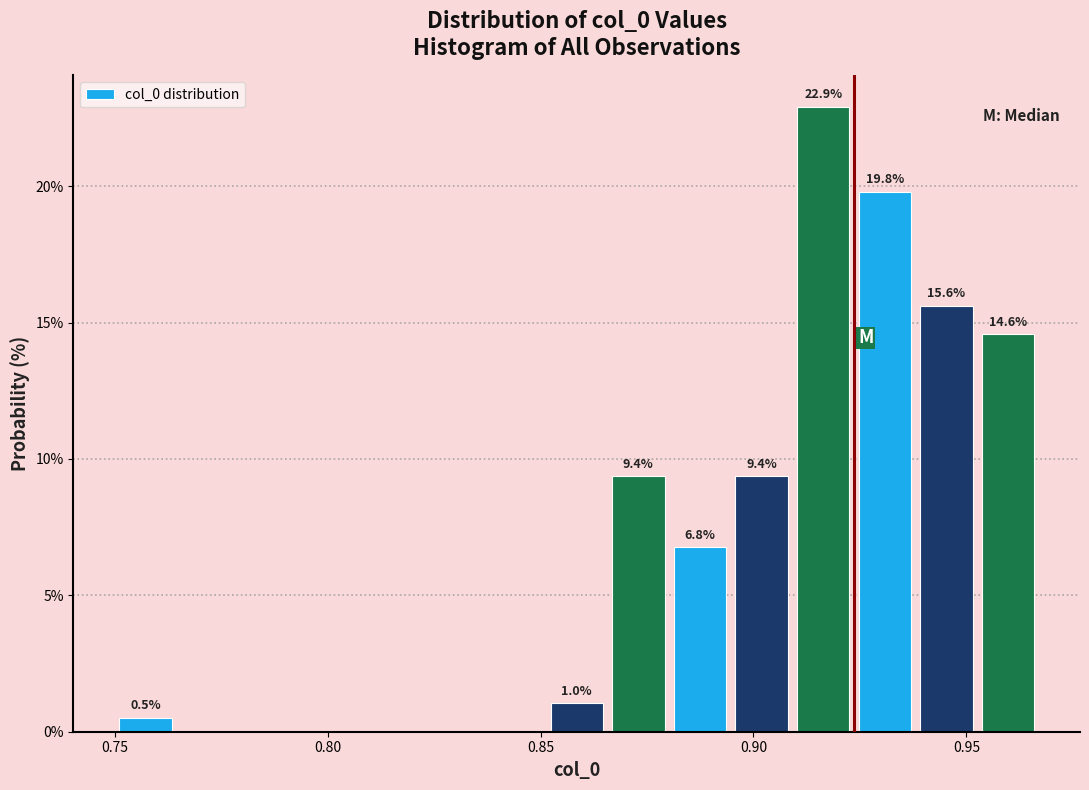

Around what value on the x-axis is the tallest bar? Give the approximate position of its centre, as read against the axis.

0.915